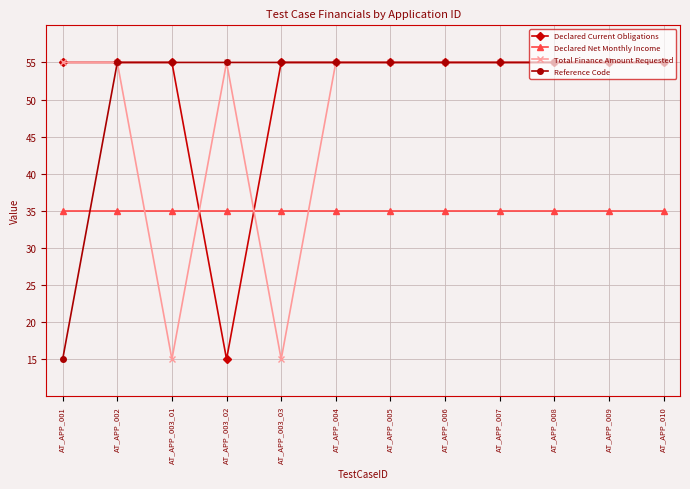

How many data points does each series have?

12